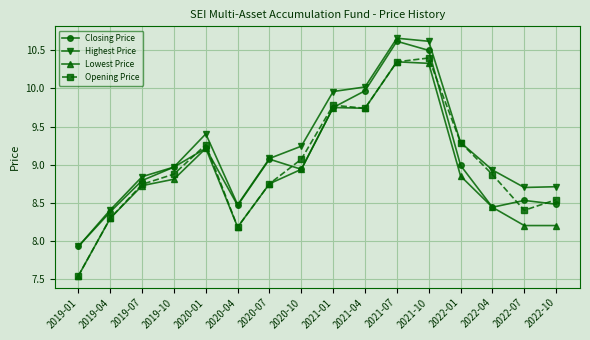

True or false: Lowest Price and Highest Price intersect in this chart.

False